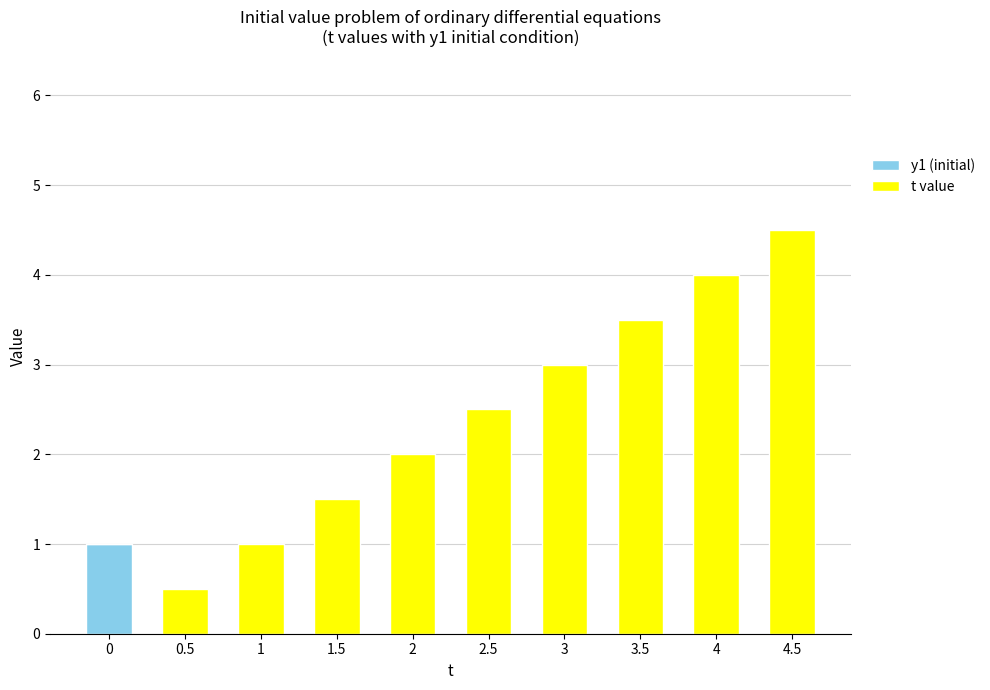

Are the bars grouped side by side (vs. stacked)?

No